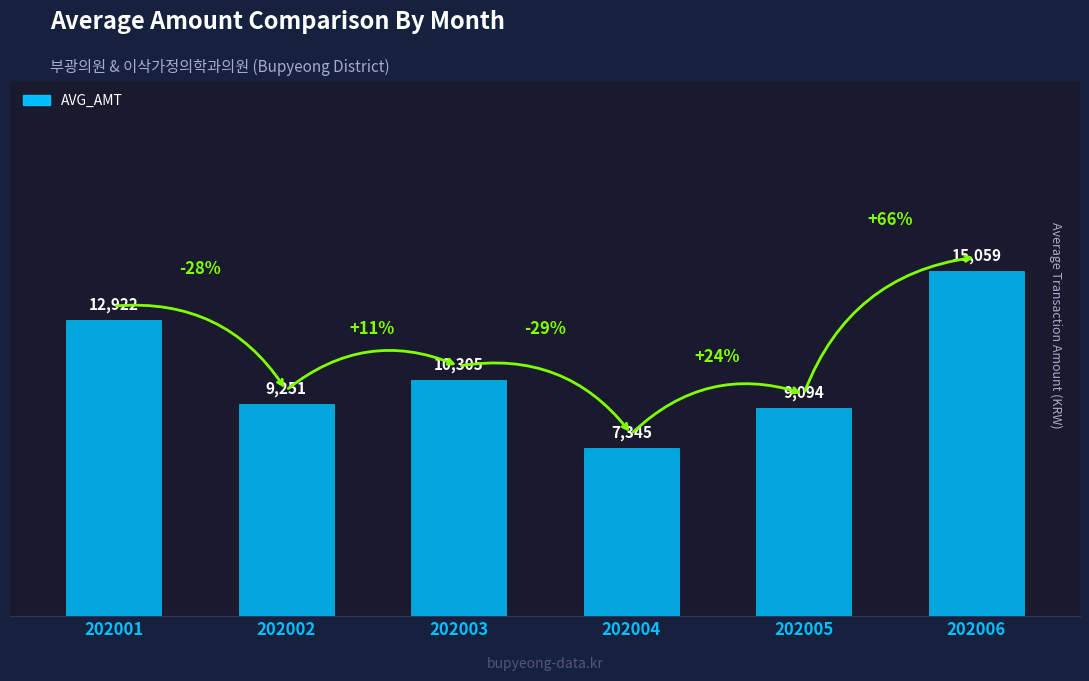

Are the bars horizontal?

No